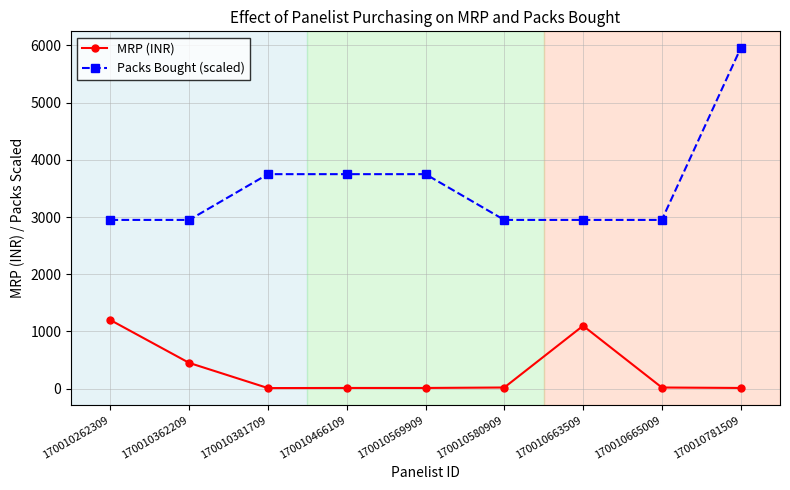

How many lines are shown in the chart?

2